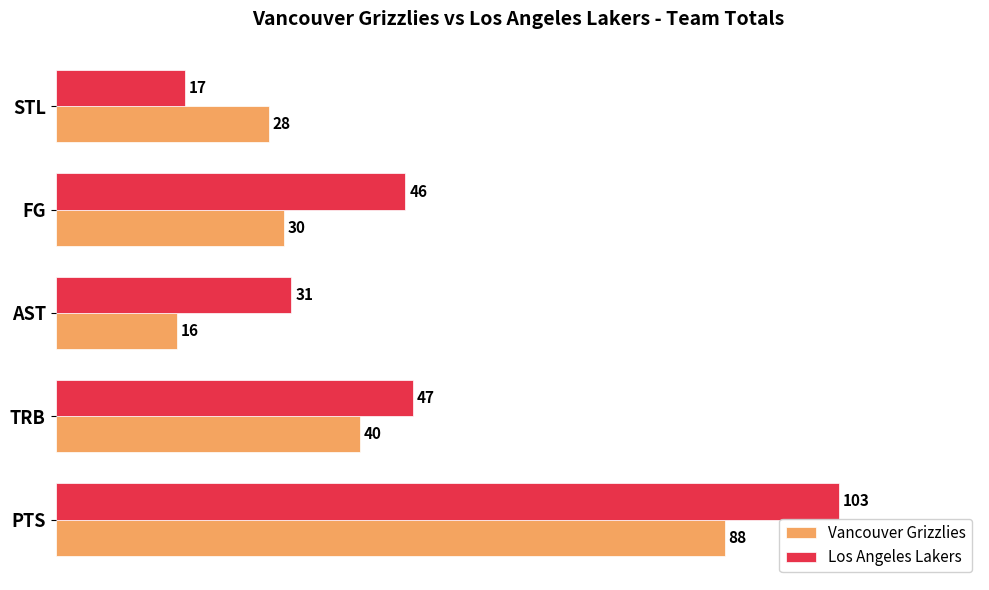

Rank the series by their maximum value, from lowest to highest.

Vancouver Grizzlies, Los Angeles Lakers